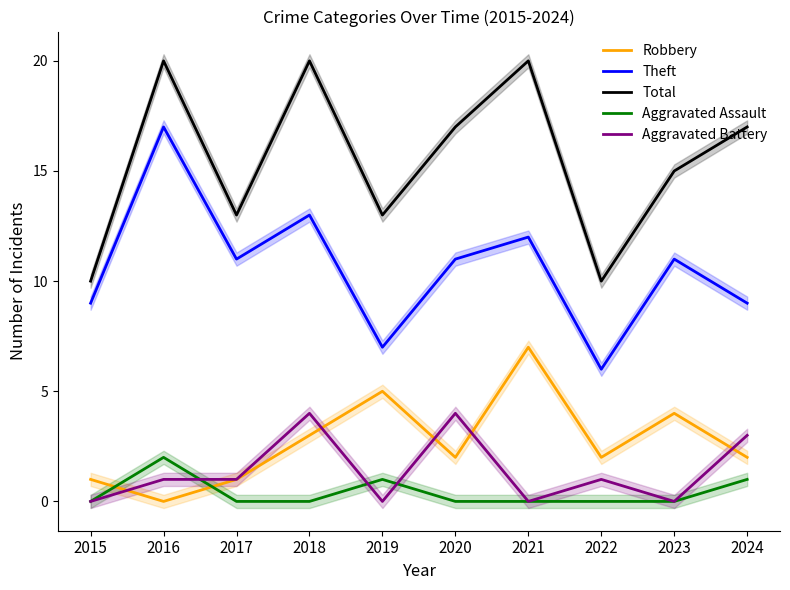

Where is Robbery nearest to the value 3?

2018